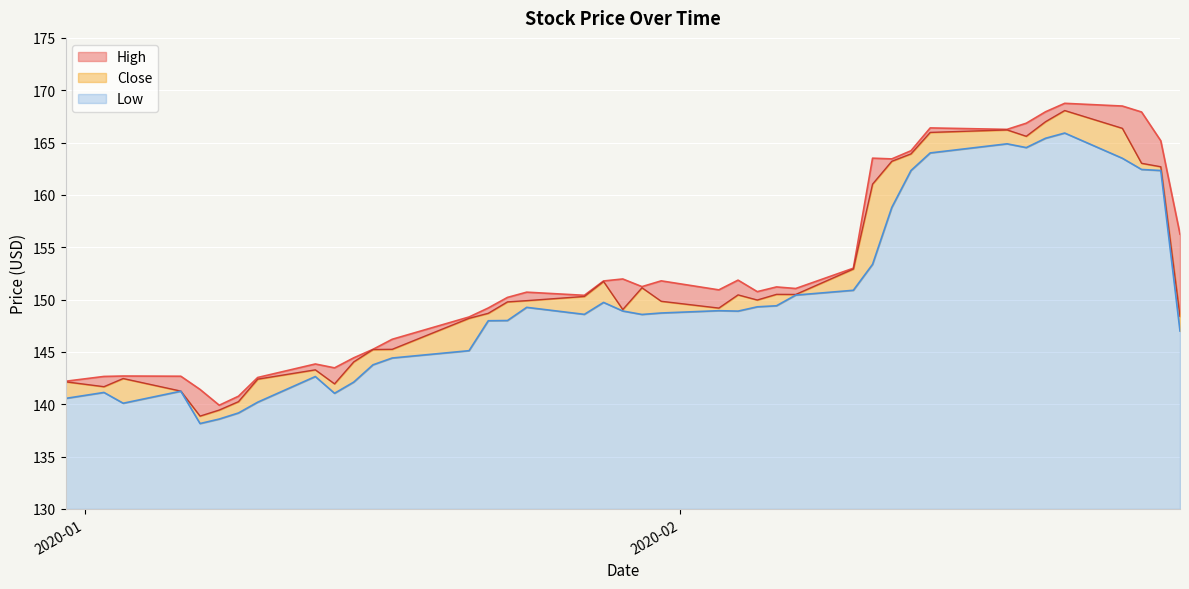

How many data points in Low are above 148?

23